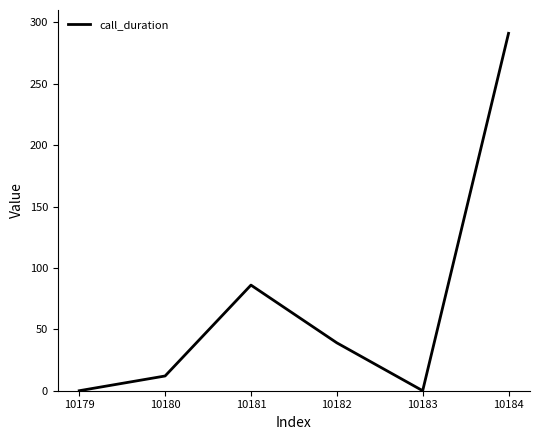

Which category has the highest value across all series?

10184